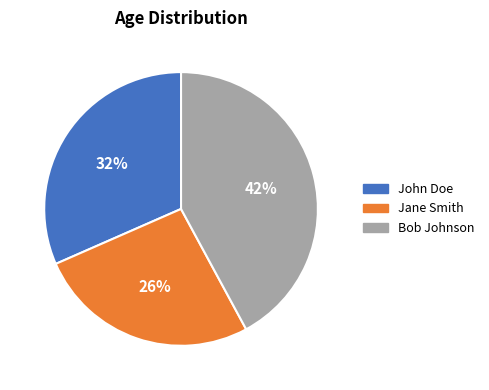

Which slice is the largest?

Bob Johnson